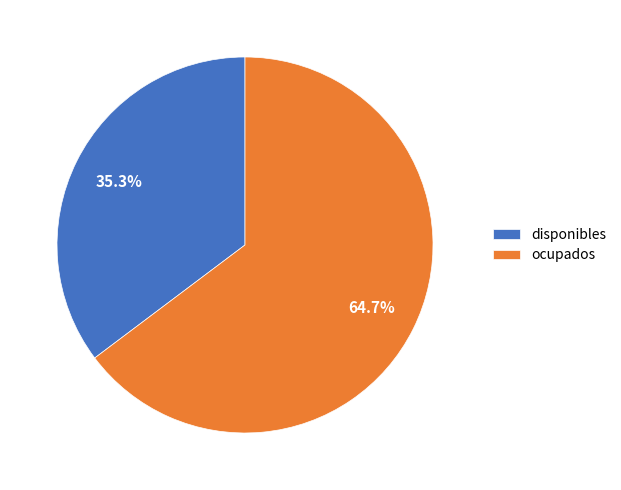

Does ocupados represent more than half of the total?

Yes